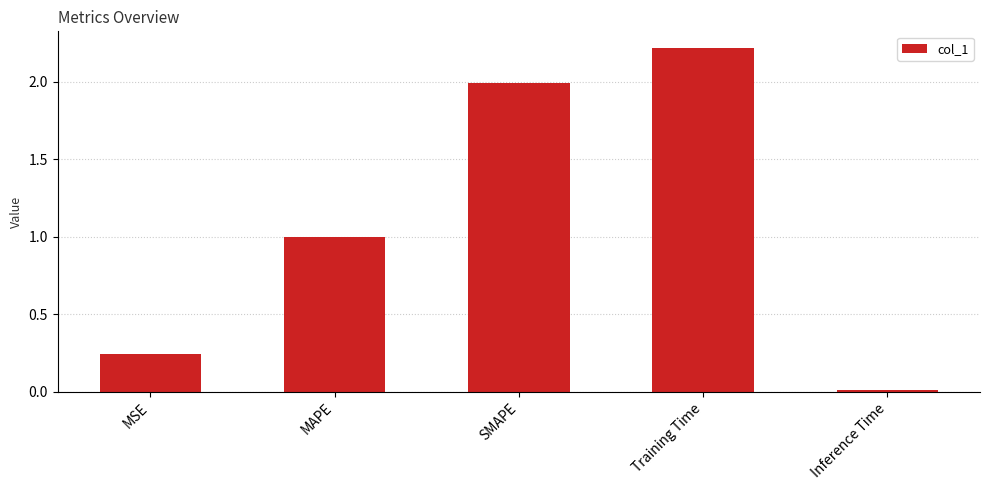

What position from the right is SMAPE?

3